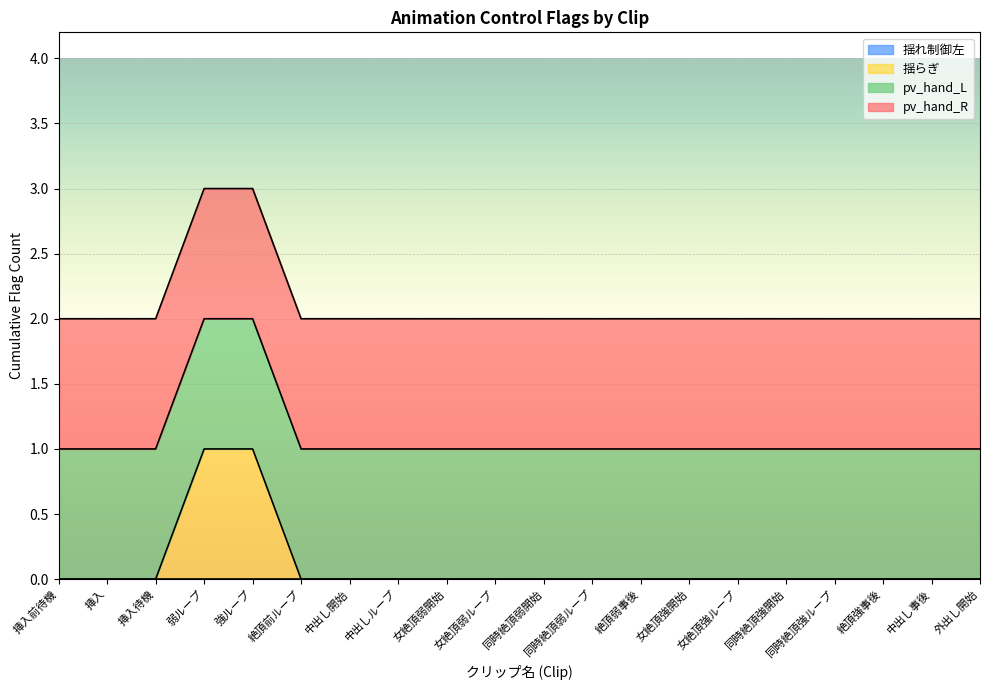

Rank the categories by value from highest to lowest.

弱ループ, 強ループ, 挿入前待機, 挿入, 挿入待機, 絶頂前ループ, 中出し開始, 中出しループ, 女絶頂弱開始, 女絶頂弱ループ, 同時絶頂弱開始, 同時絶頂弱ループ, 絶頂弱事後, 女絶頂強開始, 女絶頂強ループ, 同時絶頂強開始, 同時絶頂強ループ, 絶頂強事後, 中出し事後, 外出し開始